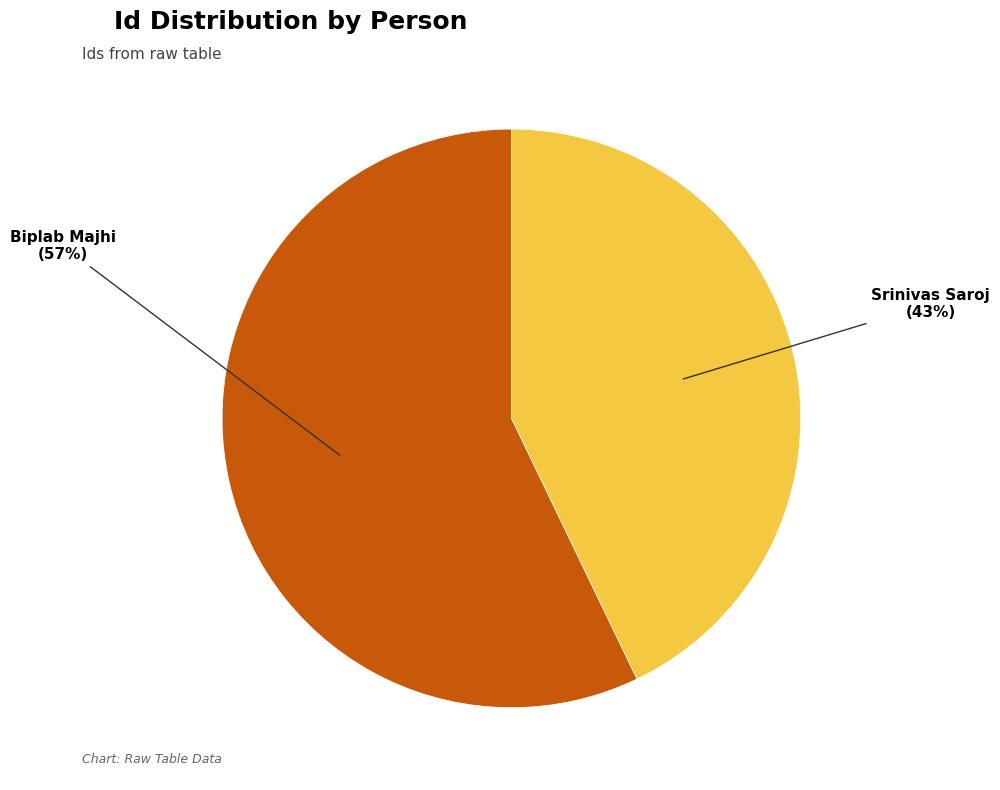

Combined, do Biplab Majhi and Srinivas Saroj account for over 50%?

Yes